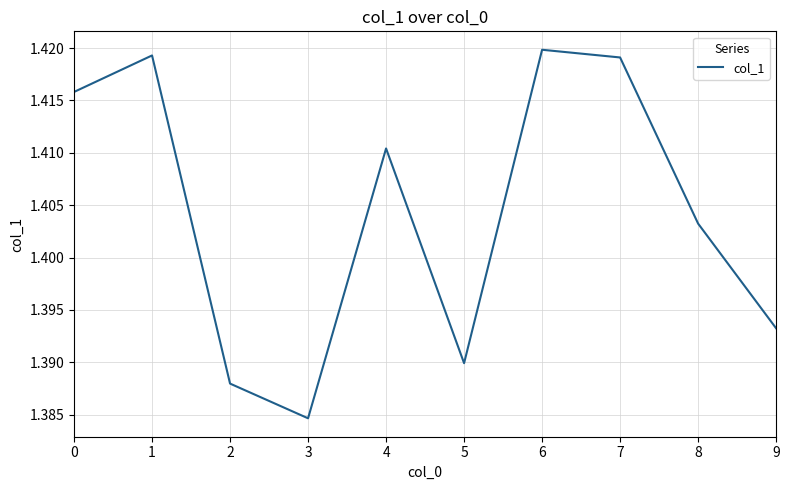

Between 3 and 4, which is larger?

4